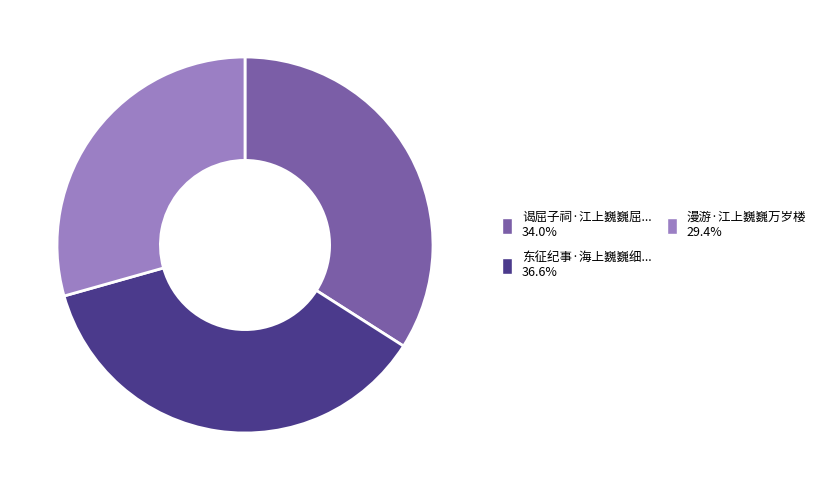

Does any single category account for the majority?

No